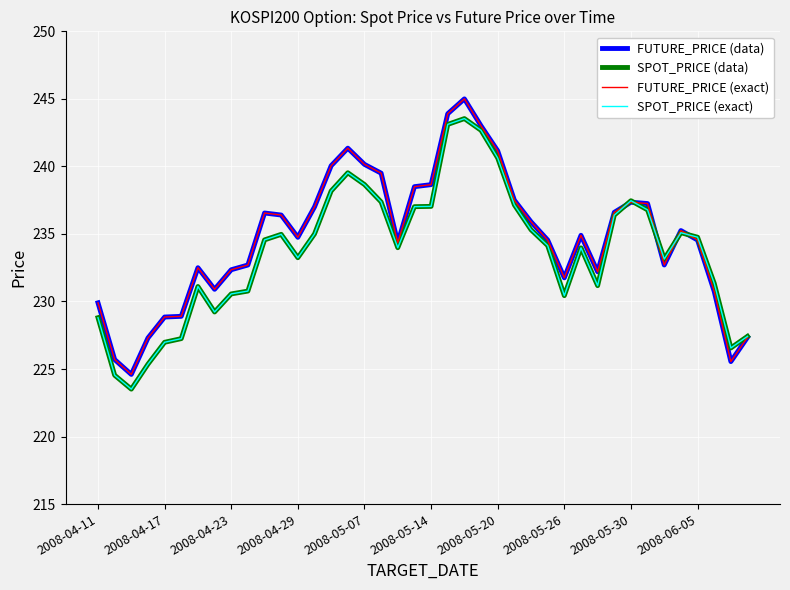

What is the difference between the maximum and minimum values in the SPOT_PRICE (data) series?

20.0